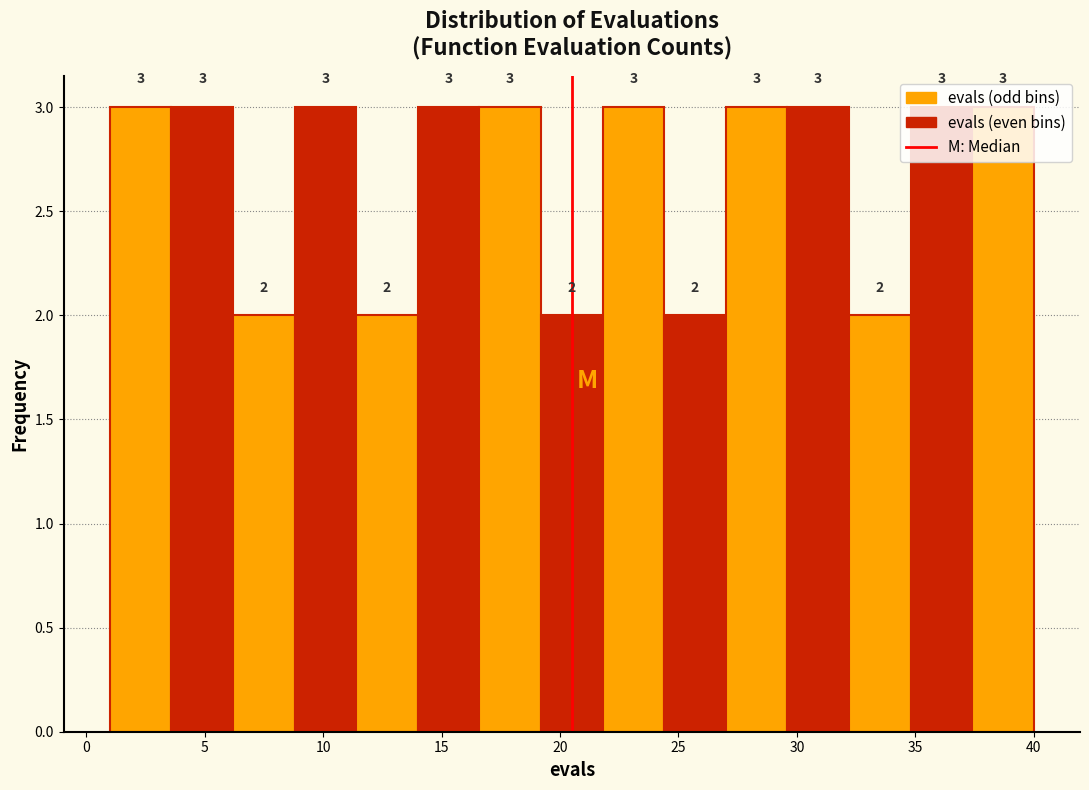

Reading left to right, list every bar in this chart as the range it spans on the x-axis followed by its height. The bar edges are not printed on the chart, so give them approximately, as read against the axis.

1.0 to 3.6: 3
3.6 to 6.2: 3
6.2 to 8.8: 2
8.8 to 11.4: 3
11.4 to 14.0: 2
14.0 to 16.6: 3
16.6 to 19.2: 3
19.2 to 21.8: 2
21.8 to 24.4: 3
24.4 to 27.0: 2
27.0 to 29.6: 3
29.6 to 32.2: 3
32.2 to 34.8: 2
34.8 to 37.4: 3
37.4 to 40.0: 3